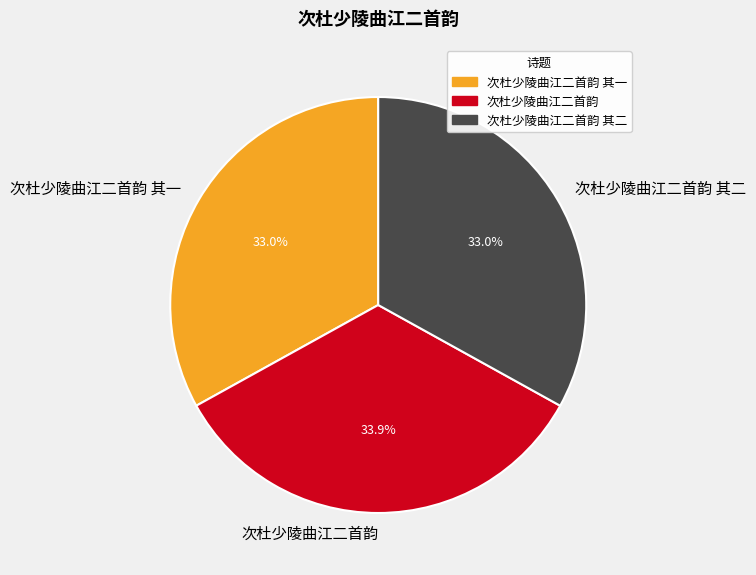

Does 次杜少陵曲江二首韵 其二 account for over 50% of the chart?

No